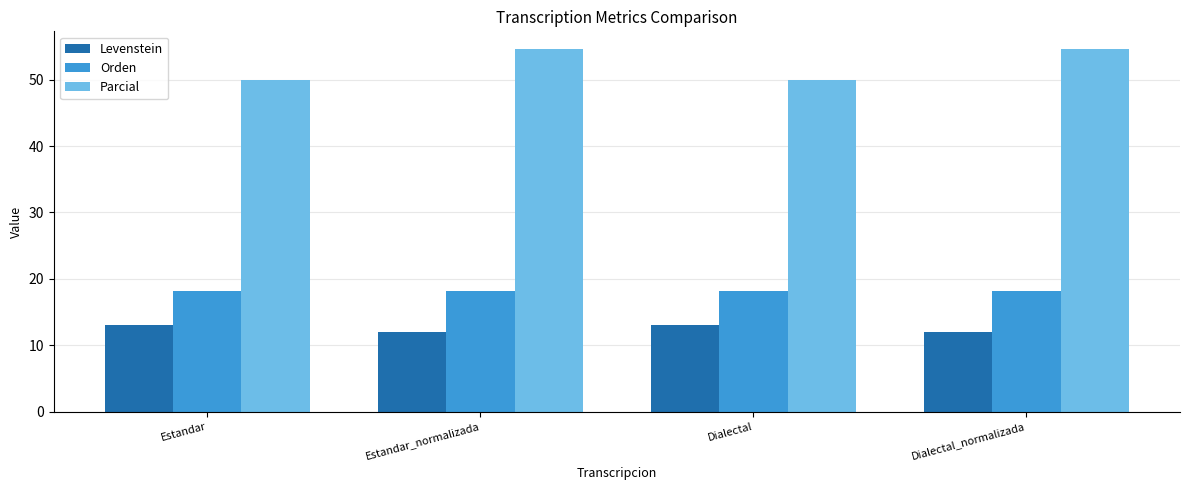

How many values in the Parcial series exceed 54?

2